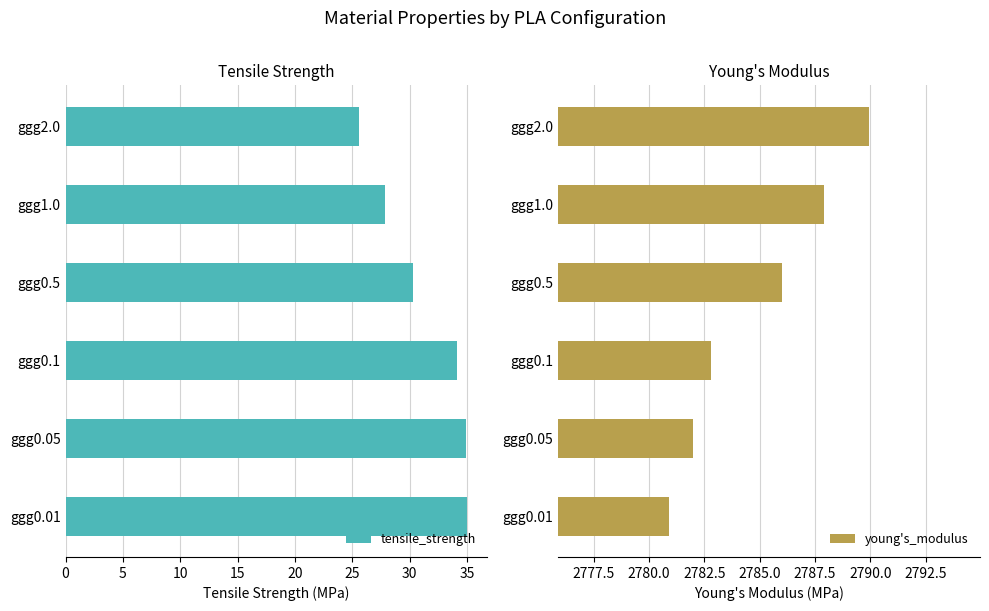

What is the minimum value shown in the chart?

25.6